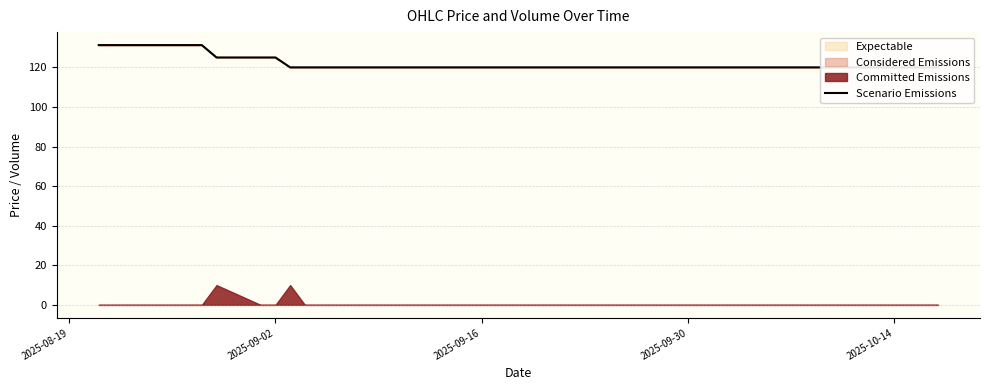

Does the chart have visible grid lines?

Yes